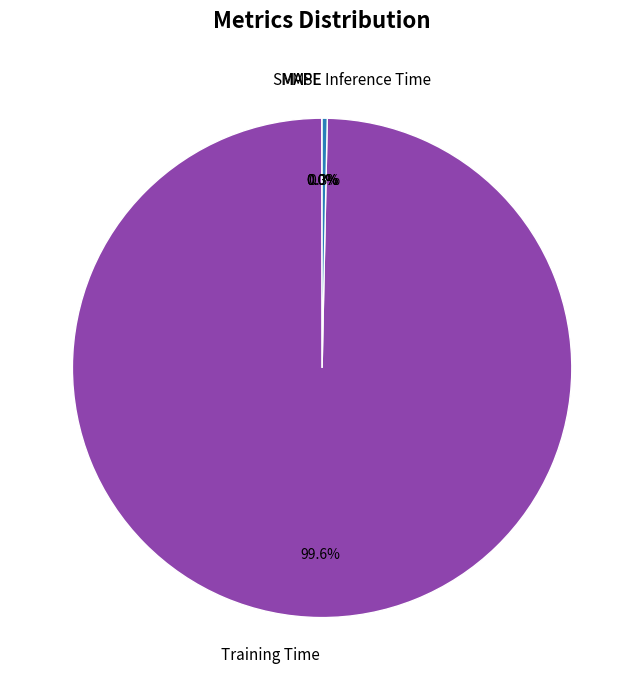

What percentage is NOT represented by Inference Time?

99.7%